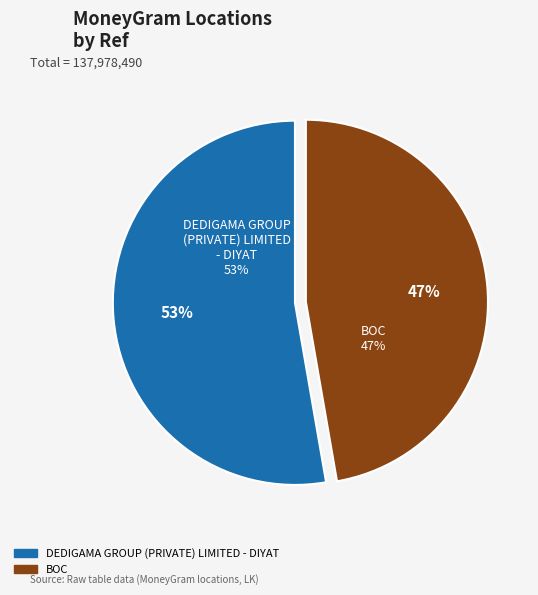

How many slices are in this pie chart?

2